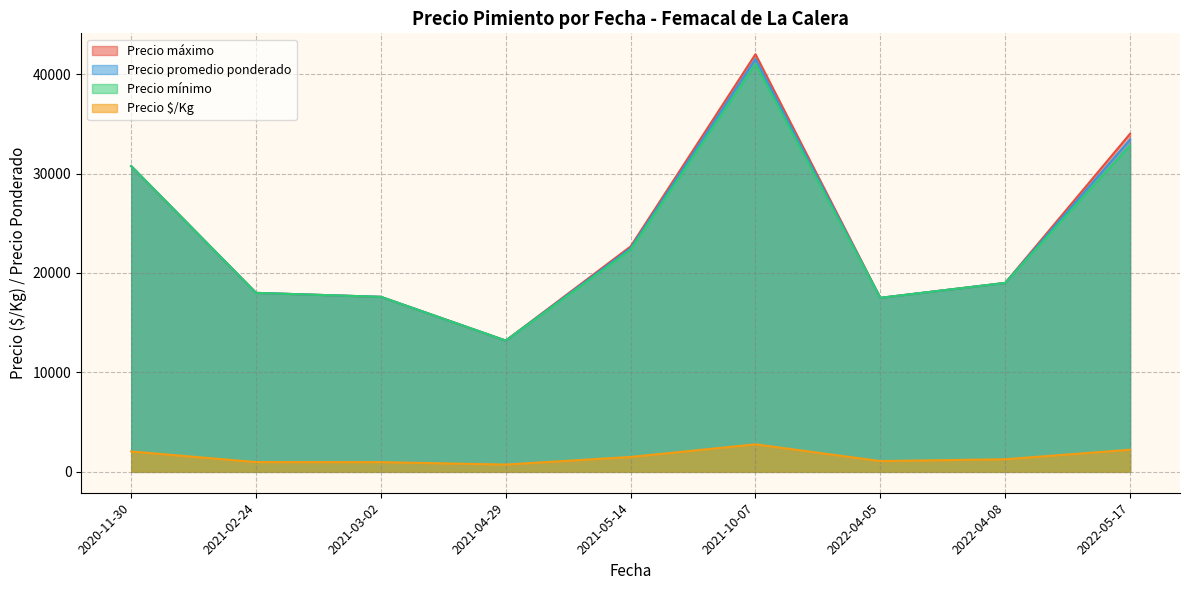

What is the highest value of the Precio promedio ponderado series?

41521.0